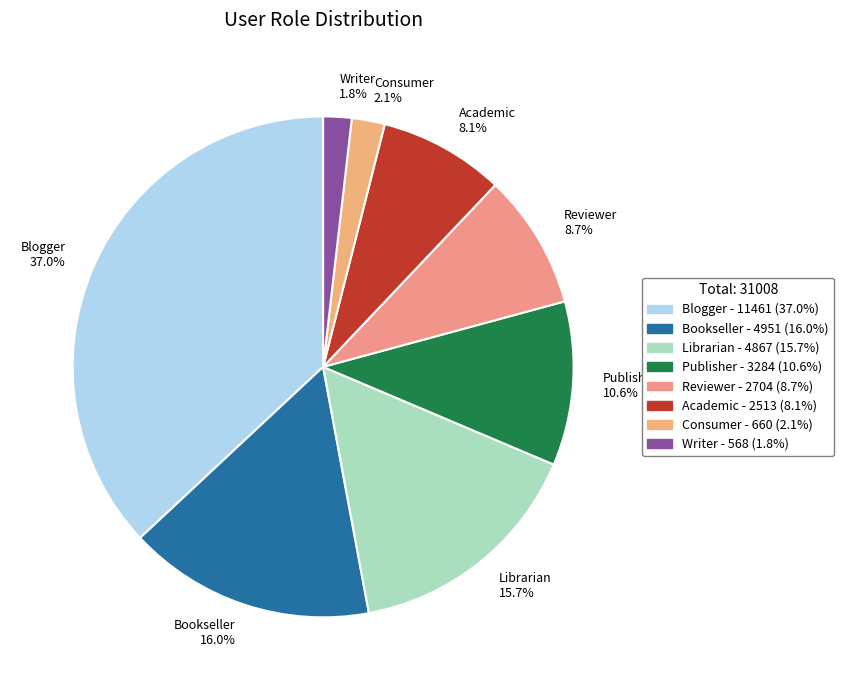

What is the largest slice in the pie chart?

Blogger